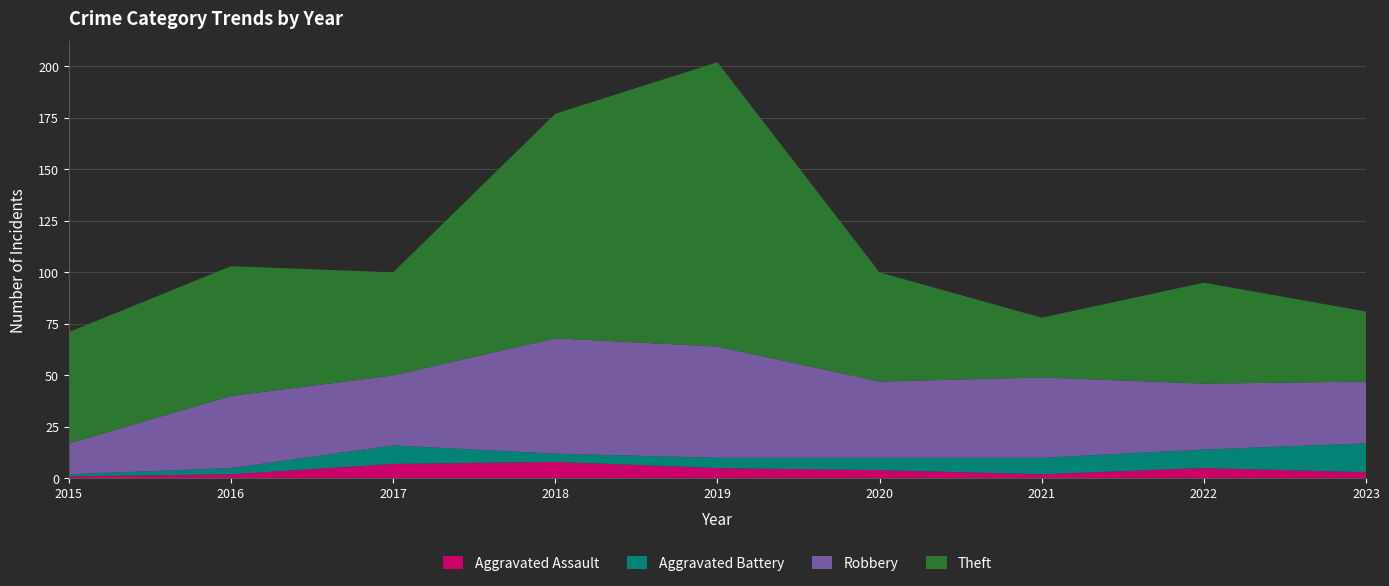

Reading left to right, what are all the values shown in this chart?

Aggravated Assault: 1	2	7	8	5	4	2	5	3
Aggravated Battery: 1	3	9	4	5	6	8	9	14
Robbery: 15	35	34	56	54	37	39	32	30
Theft: 54	63	50	109	138	53	29	49	34